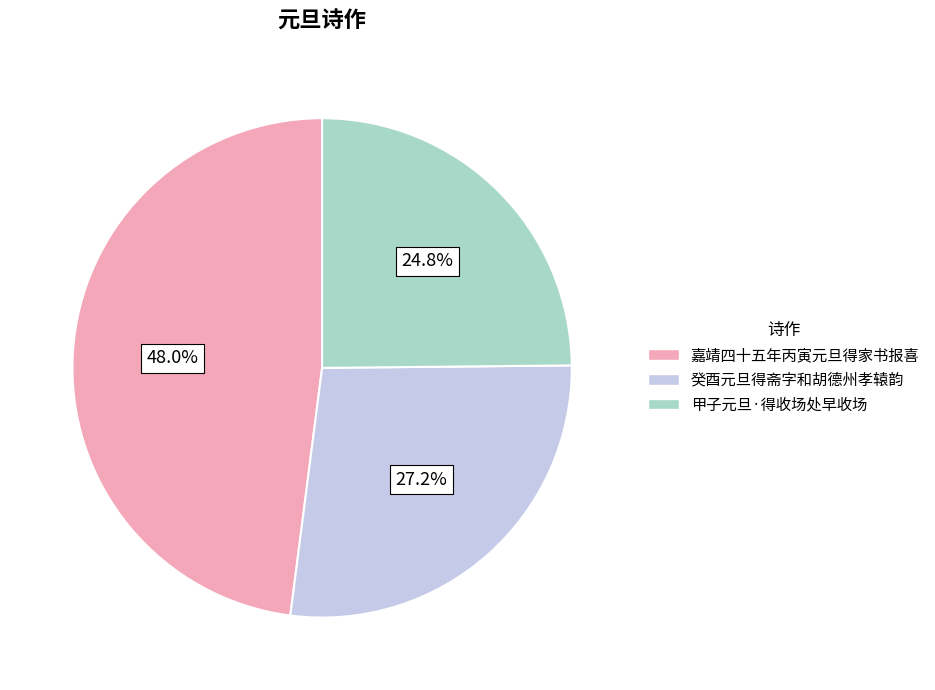

To the nearest percent, what portion does 癸酉元旦得斋字和胡德州孝辕韵 represent?

27%